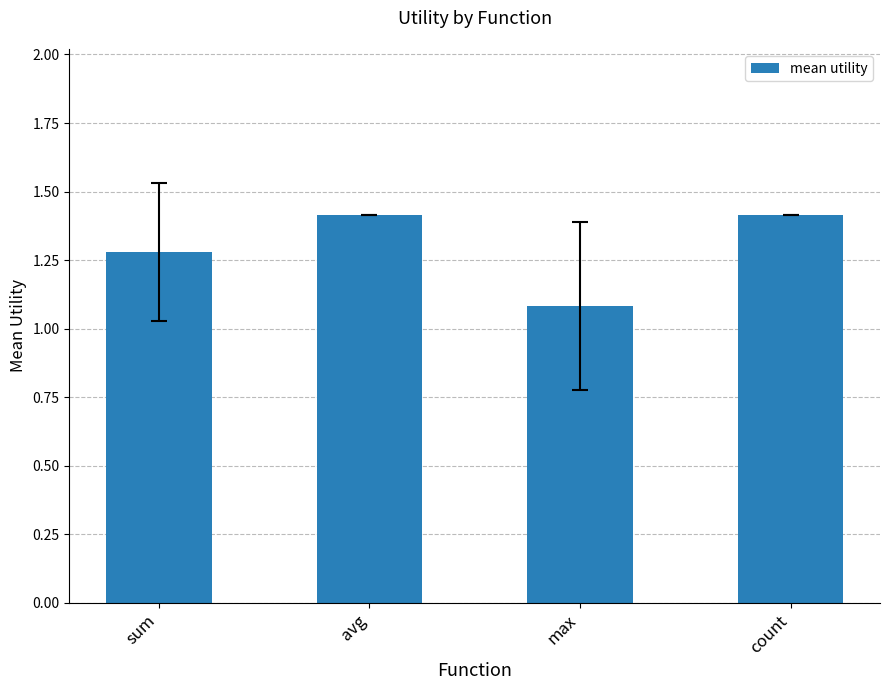

What is the maximum value shown in the chart?

1.4